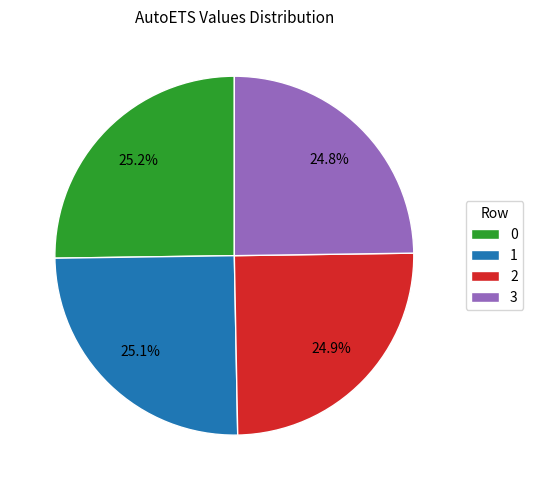

Approximately how many times larger is the value at 1 compared to 0?

1.0